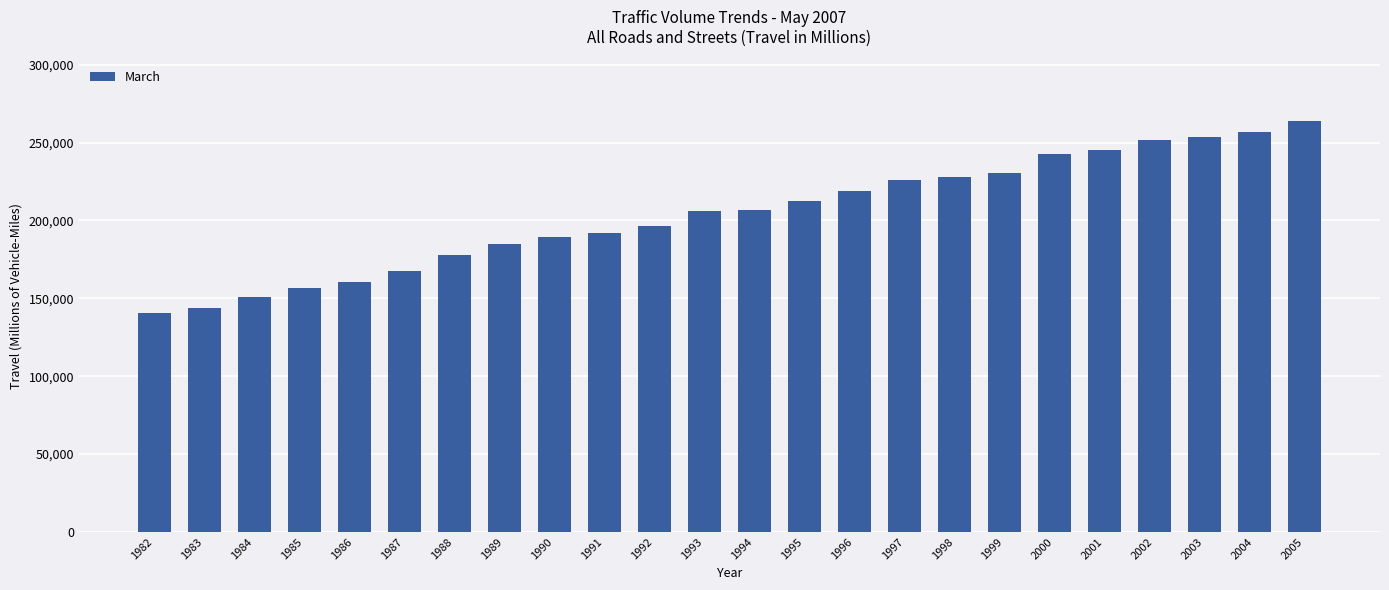

What is the average value?

204303